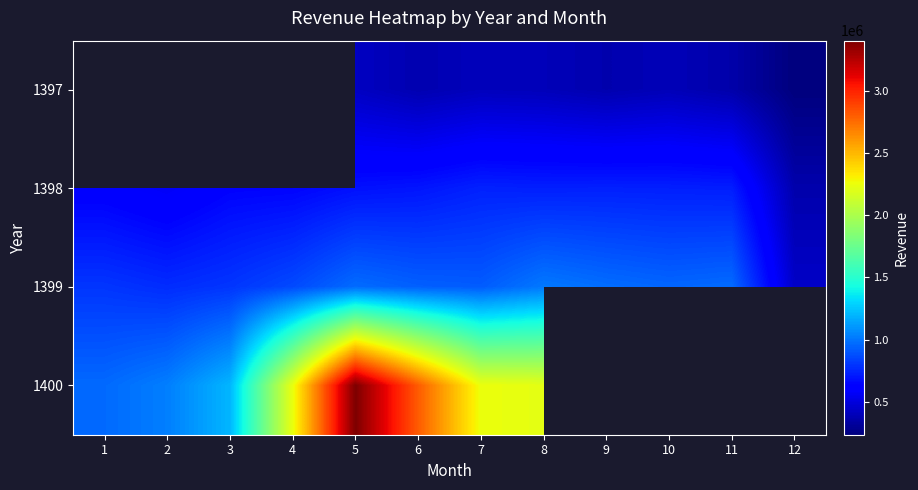

Is it true that 1400 equals 2250170.0 at 7?

True